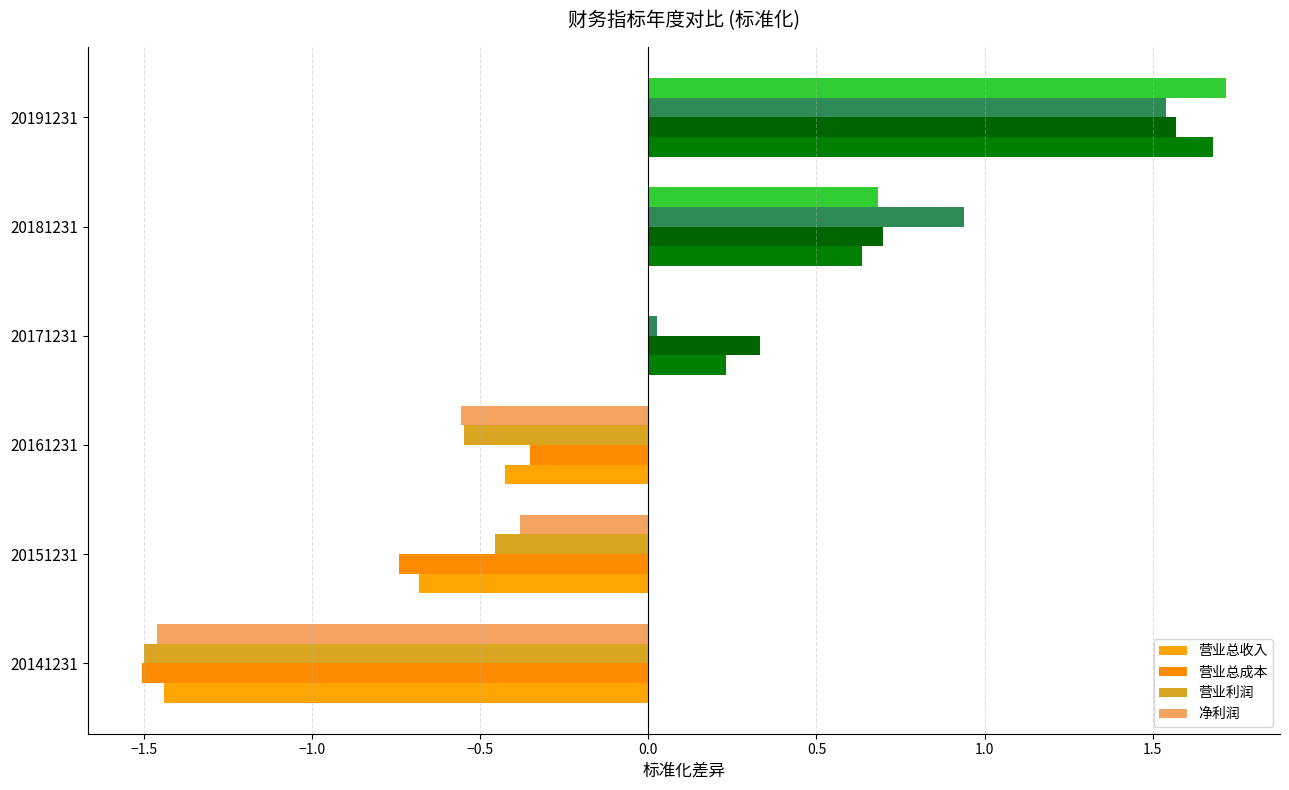

What is the value of the 净利润 bar at the 5th from the left?

0.7